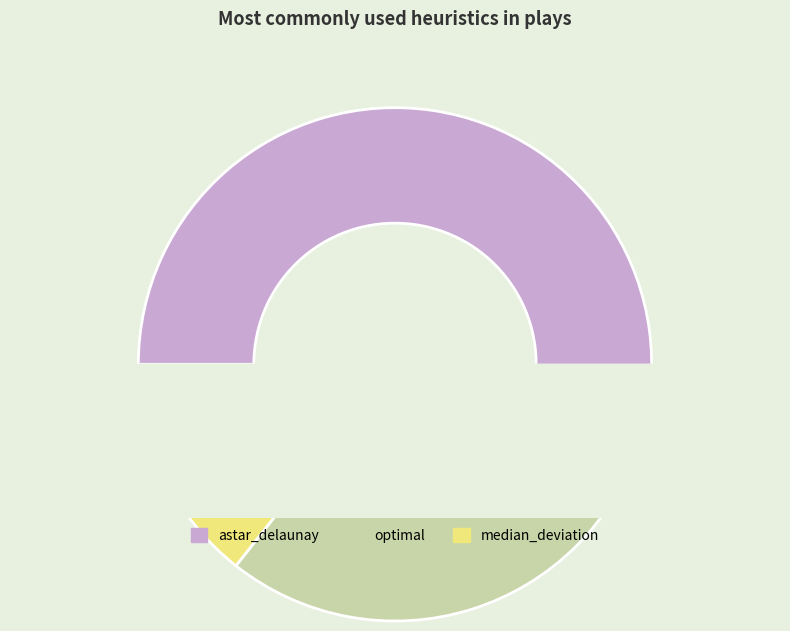

What is the ratio of the value at median_deviation to the value at astar_delaunay?

0.3